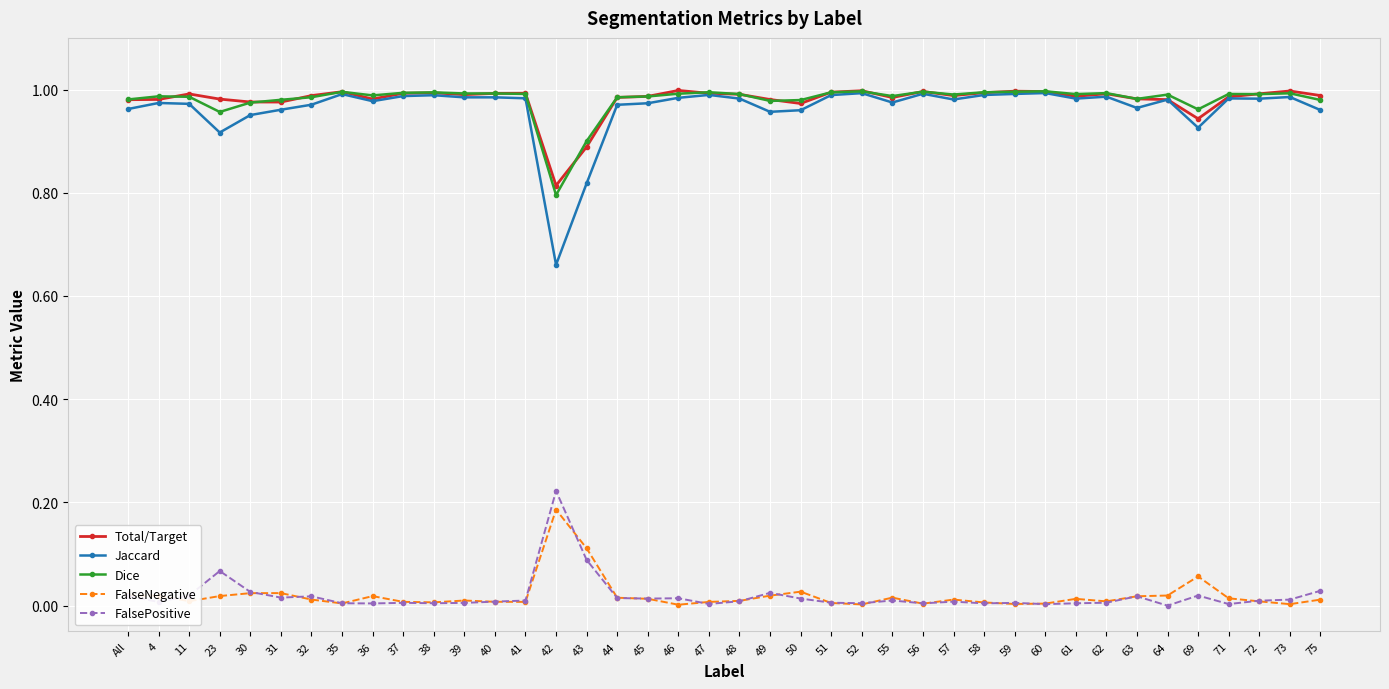

How many series are shown in this chart?

5